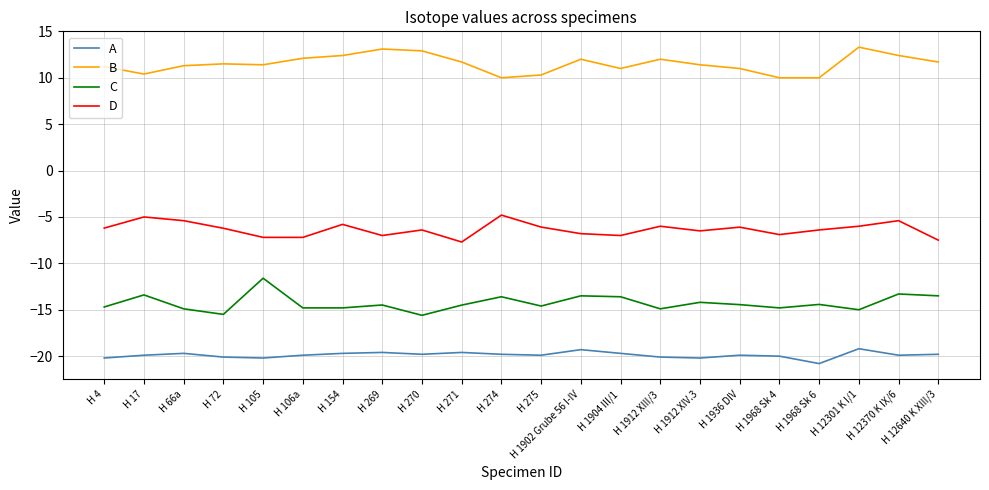

True or false: C has a value of -4.6 at H 106a.

False